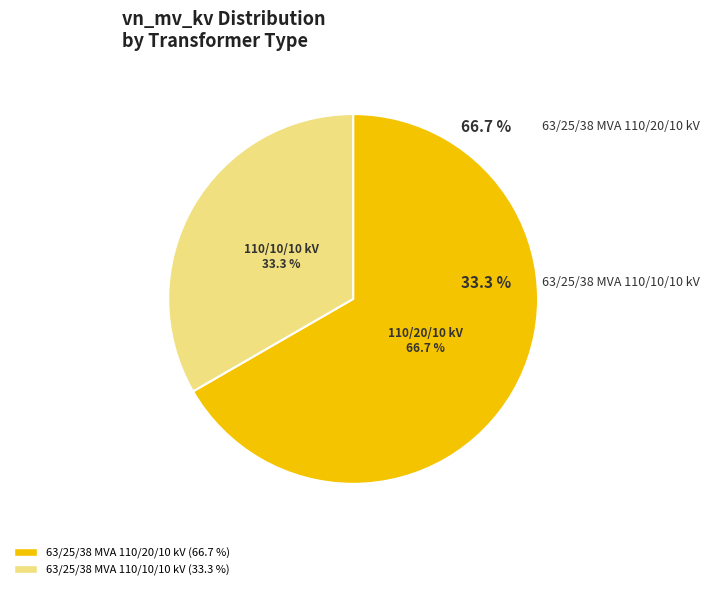

What is the ratio of the value at 63/25/38 MVA 110/20/10 kV to the value at 63/25/38 MVA 110/10/10 kV?

2.0